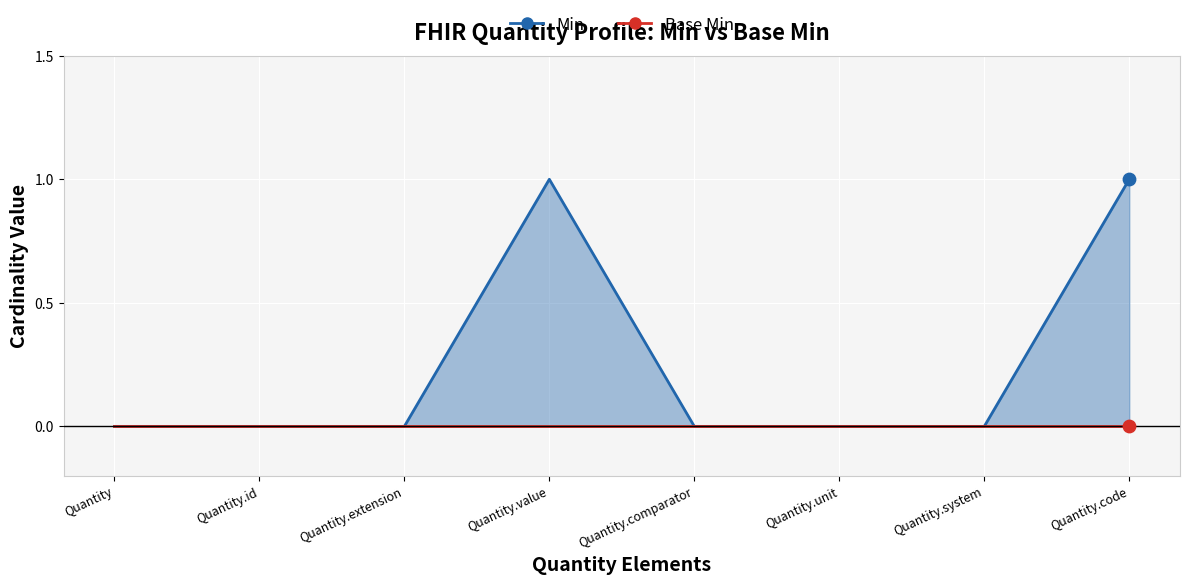

Which has a higher value, Quantity.unit or Quantity.system?

Quantity.unit